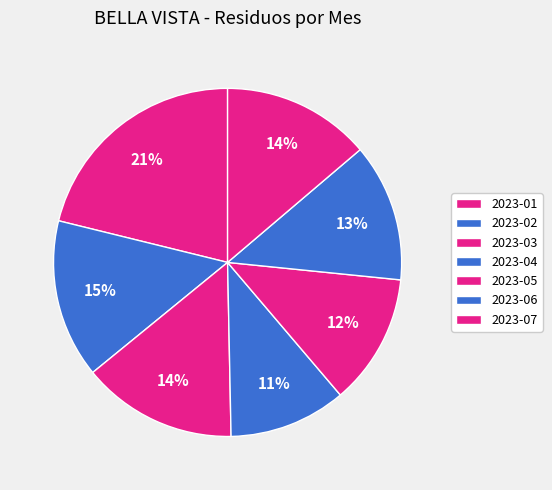

What is the largest slice in the pie chart?

2023-01